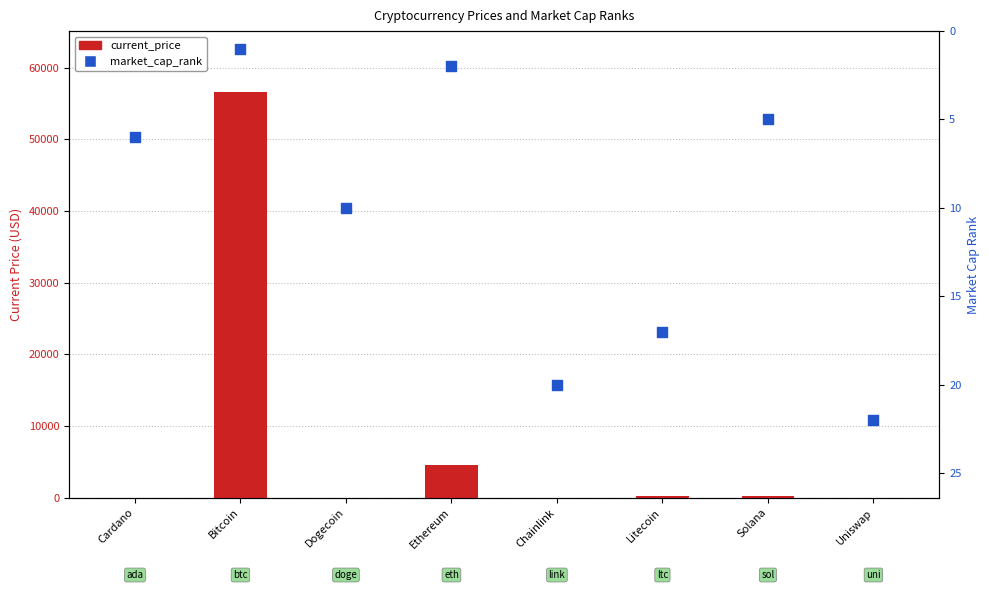

At how many categories does at least one series exceed 16105?

1